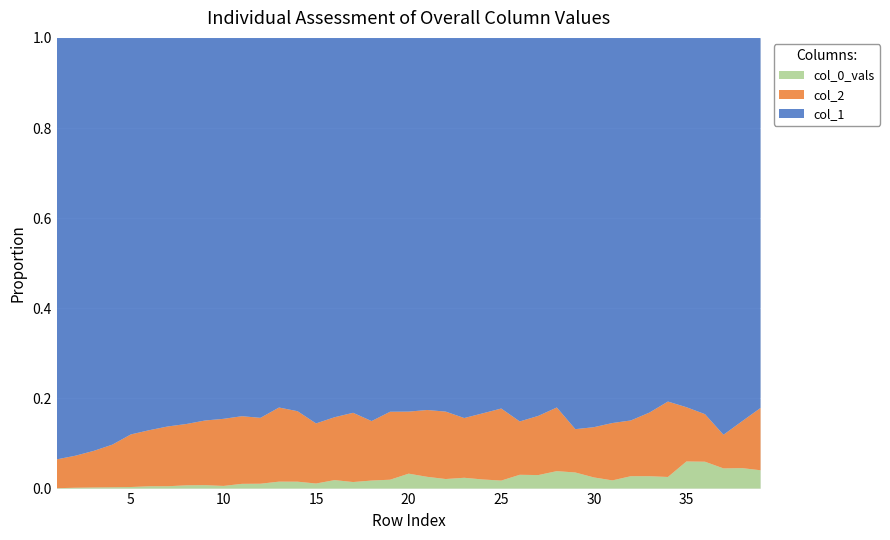

Reading right to left, extract all data points from this chart.

col_1: 39=101	38=131	37=177	36=182	35=177	34=188	33=212	32=247	31=235	30=279	29=316	28=360	27=364	26=417	25=463	24=494	23=598	22=665	21=696	20=801	19=968	18=1050	17=1202	16=1478	15=1828	14=1891	13=2129	12=2653	11=3194	10=3725	9=4547	8=5673	7=6452	6=7937	5=9627	4=11118	3=11631	2=10303	1=4554
col_2: 39=17	38=16	37=15	36=23	35=26	34=39	33=36	32=36	31=35	30=36	29=35	28=62	27=57	26=58	25=90	24=87	23=94	22=120	21=125	20=133	19=176	18=163	17=222	16=245	15=285	14=357	13=427	12=460	11=571	10=656	9=768	8=901	7=993	6=1135	5=1277	4=1165	3=1031	2=789	1=312
col_0_vals: 39=5	38=7	37=9	36=13	35=13	34=6	33=7	32=8	31=5	30=8	29=13	28=17	27=13	26=15	25=10	24=12	23=17	22=17	21=22	20=32	19=23	18=22	17=21	16=33	15=24	14=35	13=40	12=34	11=40	10=26	9=41	8=48	7=39	6=47	5=38	4=36	3=32	2=21	1=4